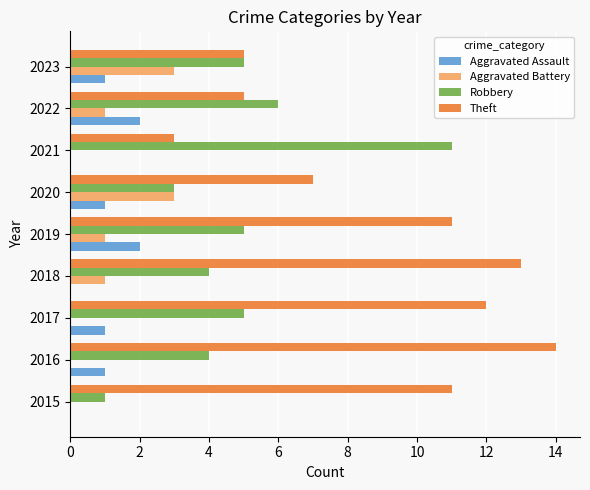

What is the total value across all series at 2019?

19